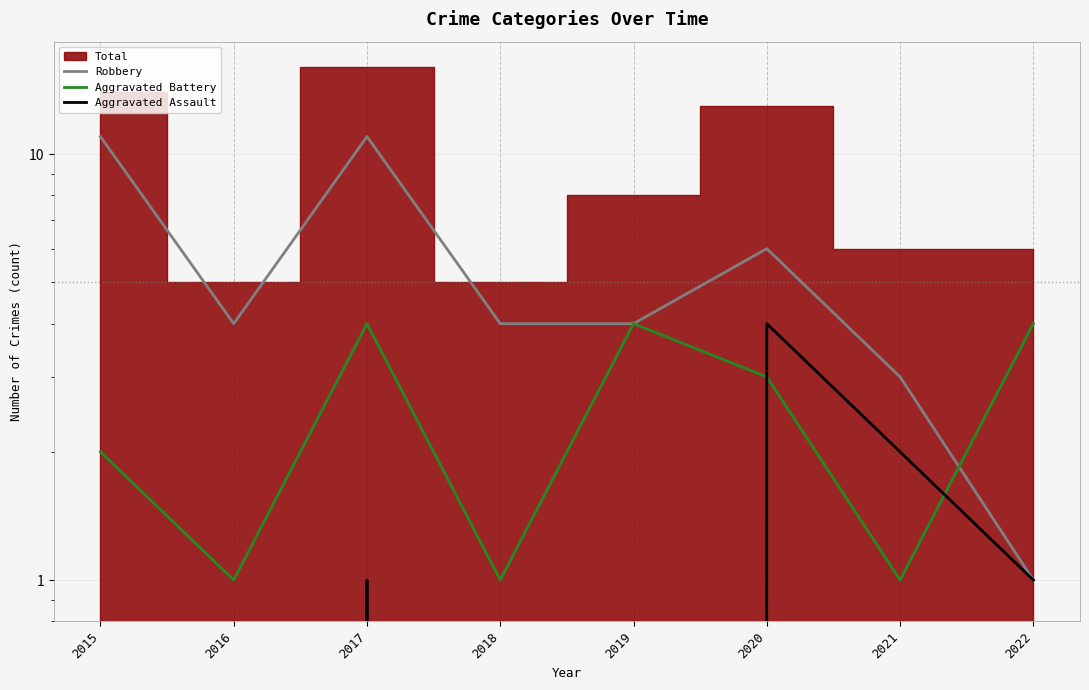

How many data points in Robbery are less than 4?

2